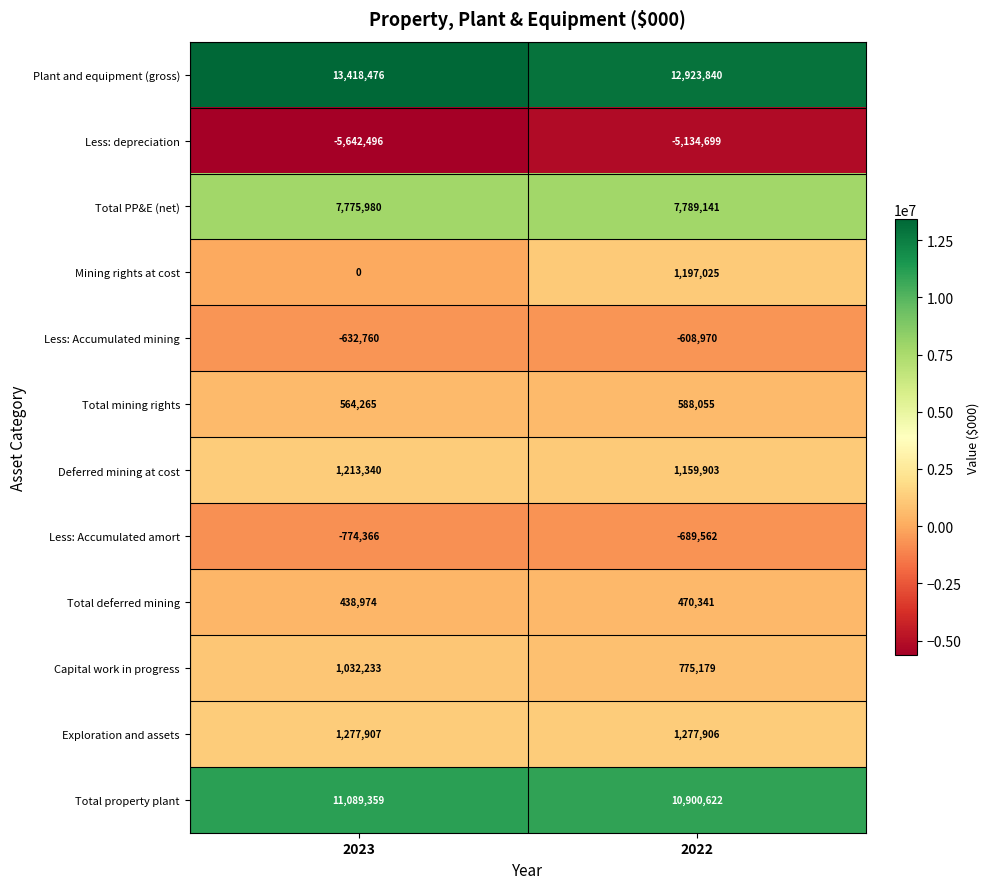

Which series has the largest total across all categories?

Plant and equipment (gross)